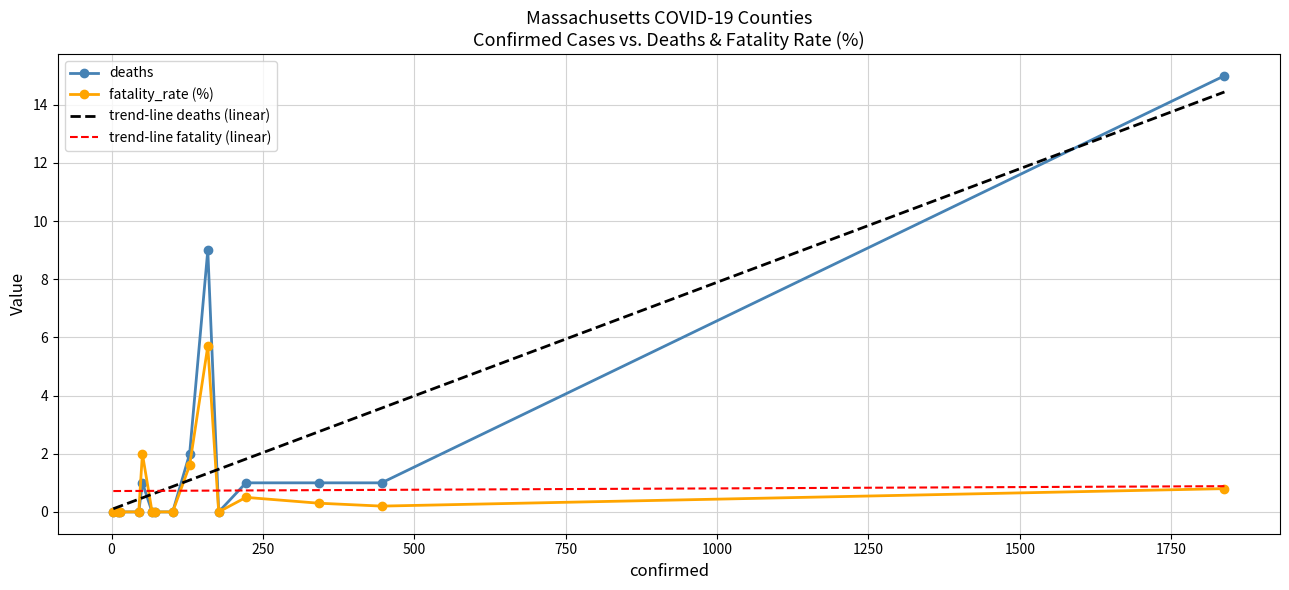

What is the maximum value for trend-line deaths (linear)?

14.4